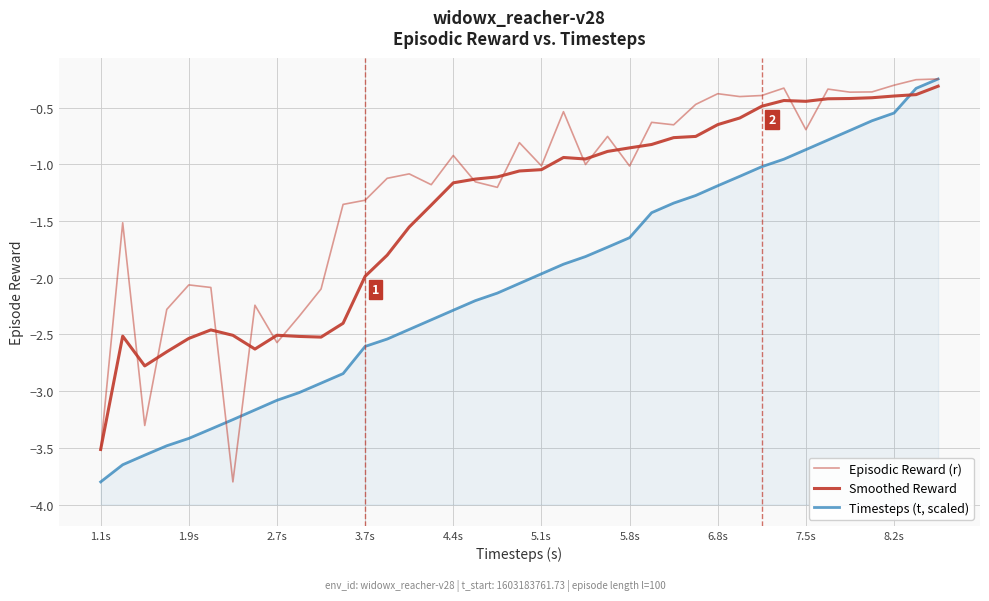

At which label is Smoothed Reward closest to -1?

5.1s